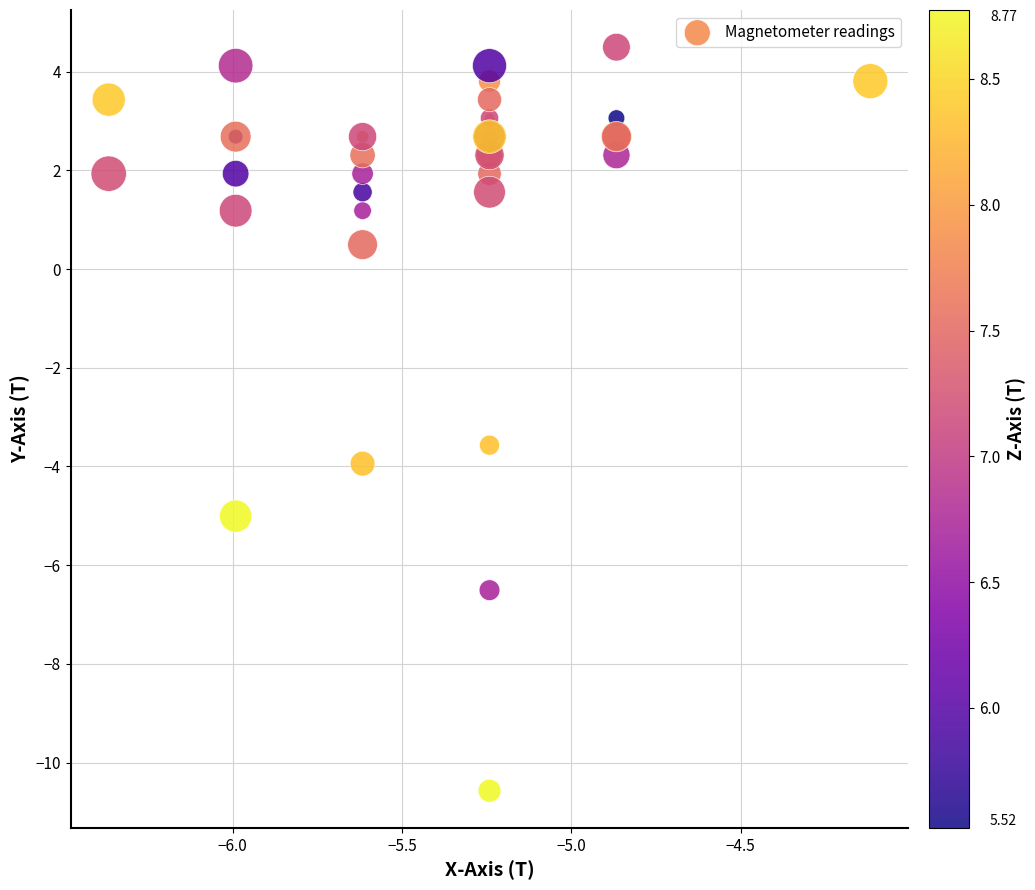

What Y value in the scatter plot is closest to -3?

-3.6